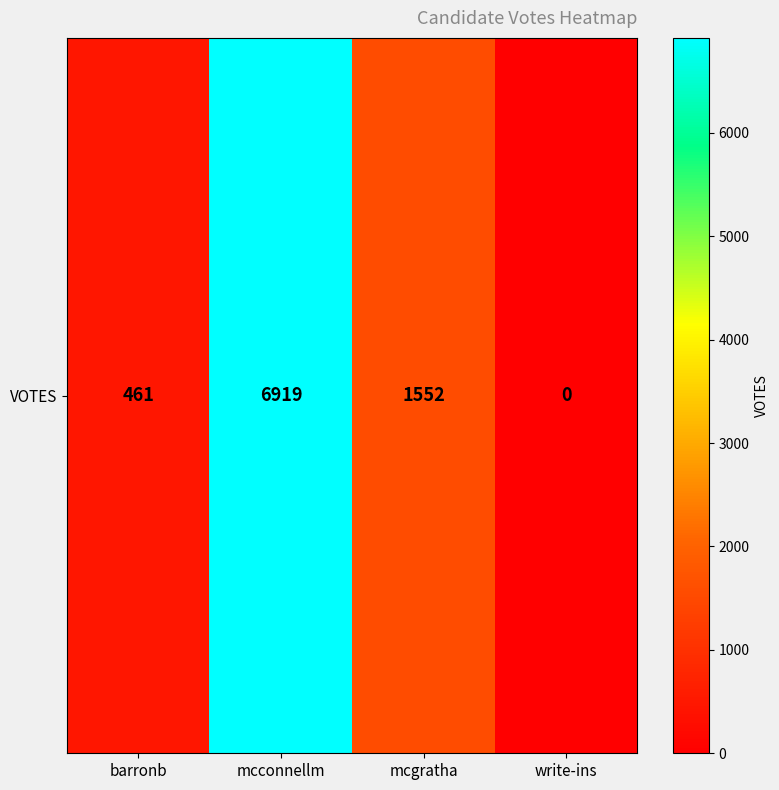

Which has a higher value, write-ins or barronb?

barronb